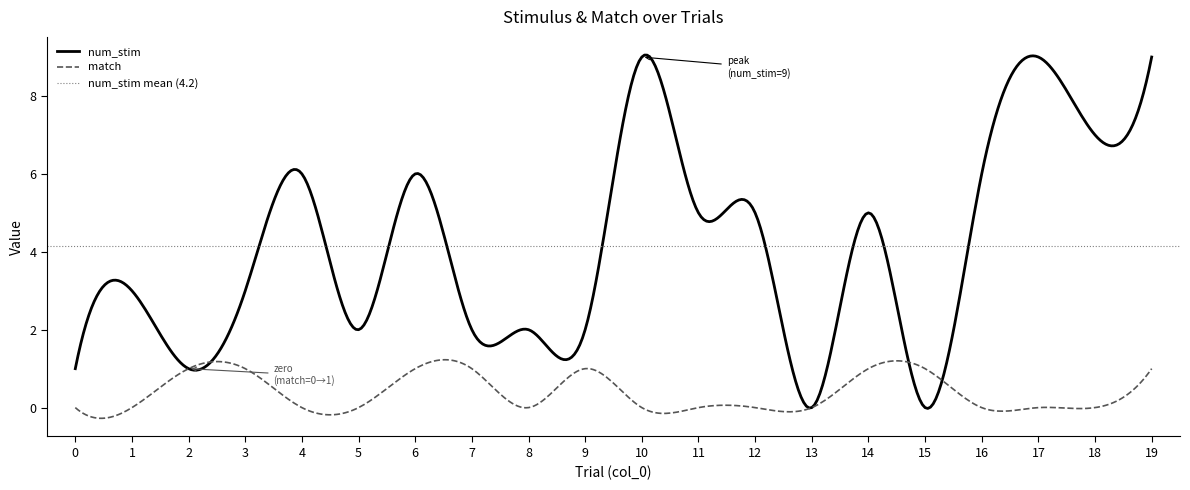

Between 10 and 15, which is larger?

10